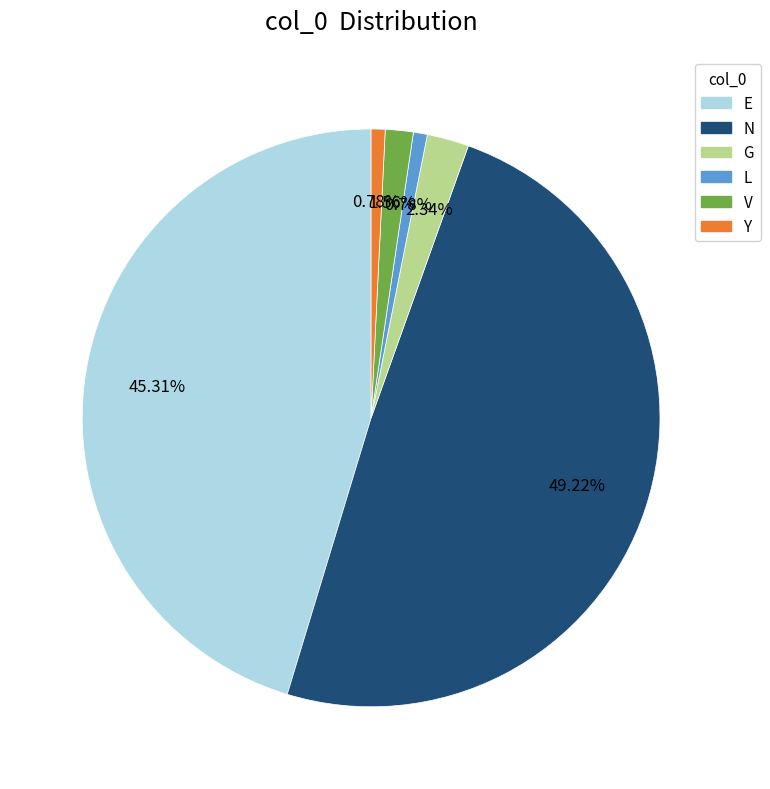

Which category has the biggest portion of the pie?

N